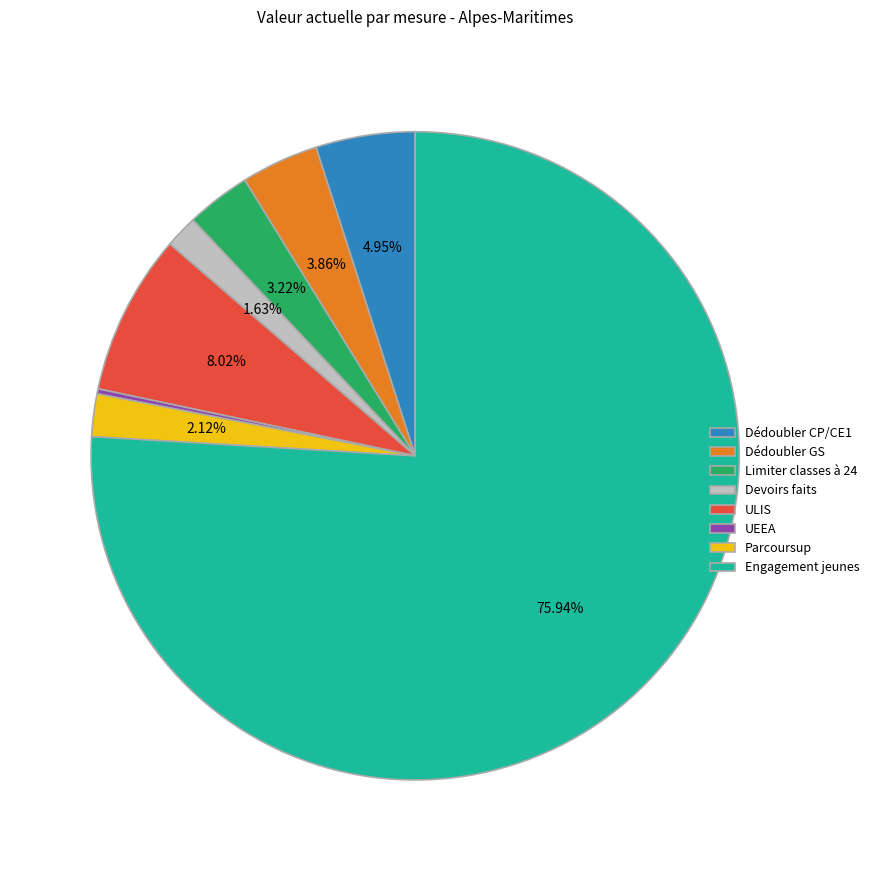

Between Devoirs faits and Dédoubler CP/CE1, which is larger?

Dédoubler CP/CE1